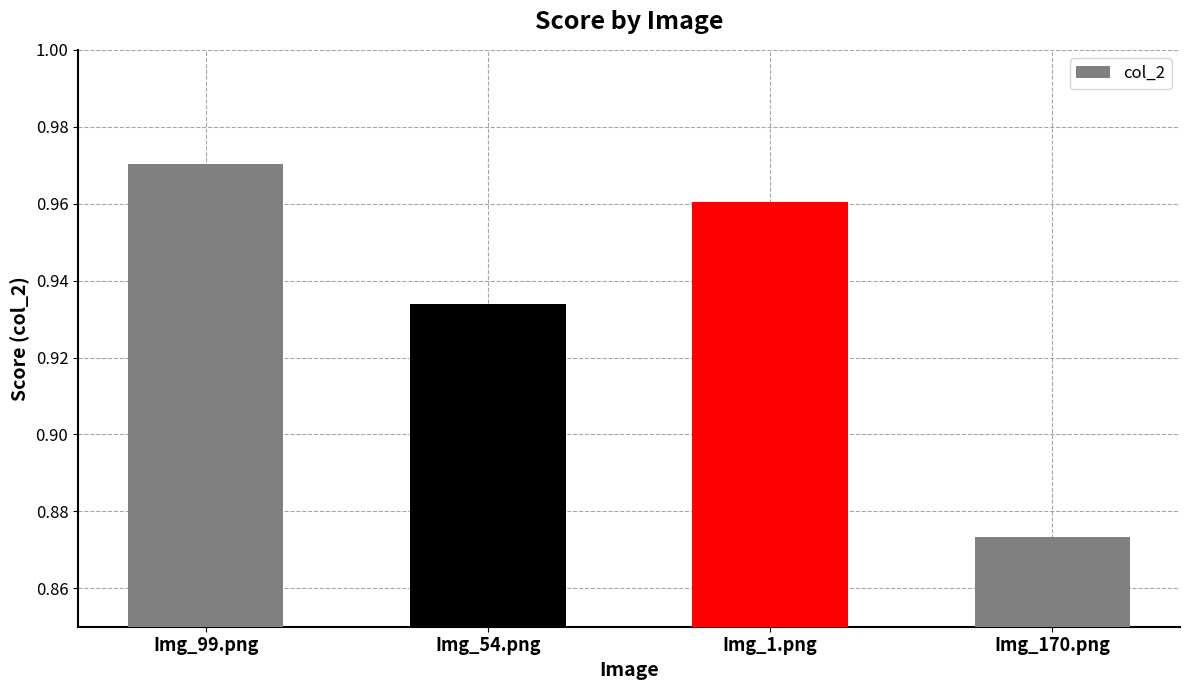

List the labels in order of value, smallest first.

Img_170.png, Img_54.png, Img_1.png, Img_99.png